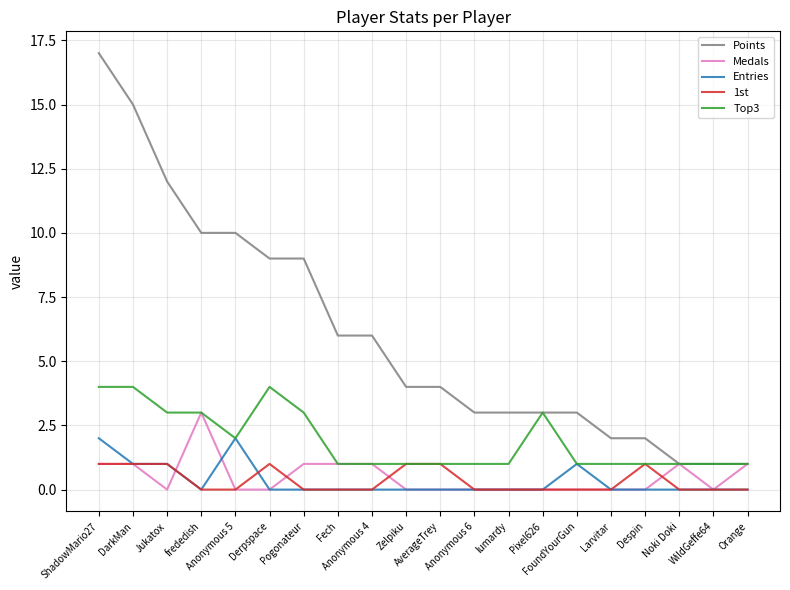

Is it true that Medals equals -1 at Pixel626?

False